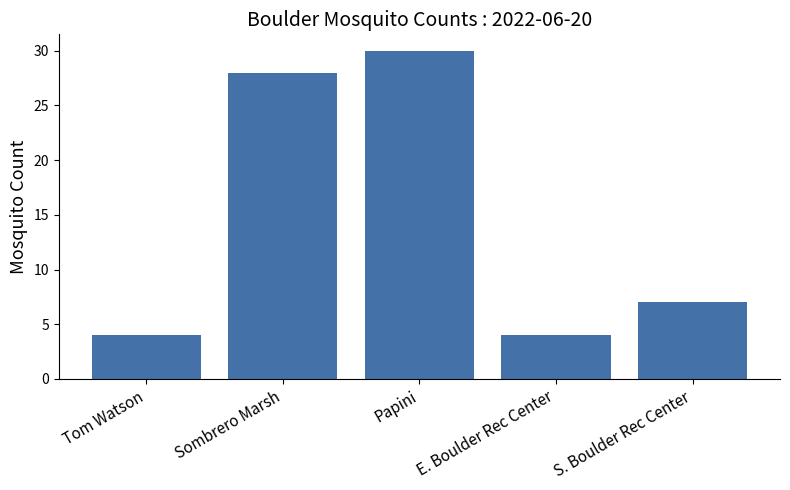

What is the value of the 4th bar from the left?

4